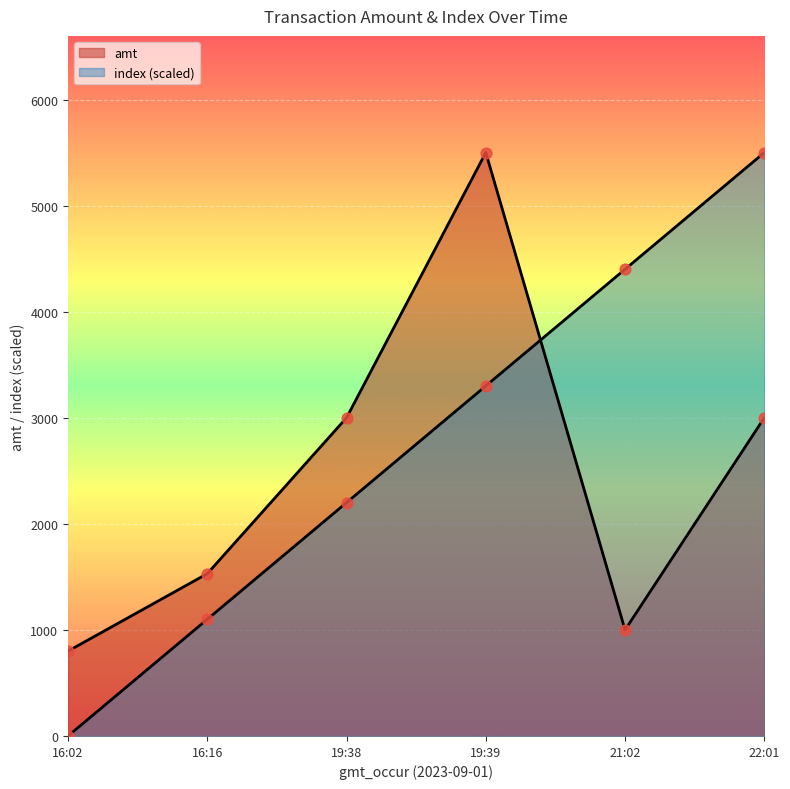

Which series has the largest total across all categories?

index